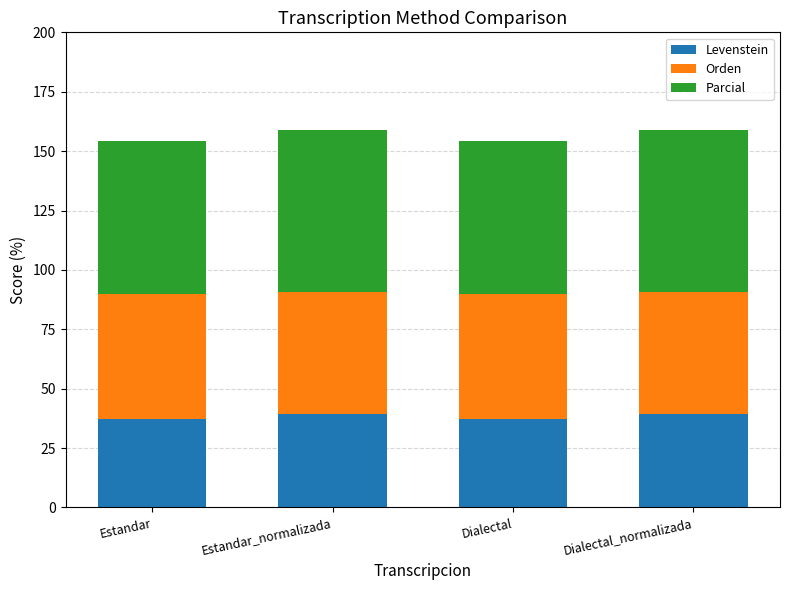

What is the sum of all Levenstein values?

153.7